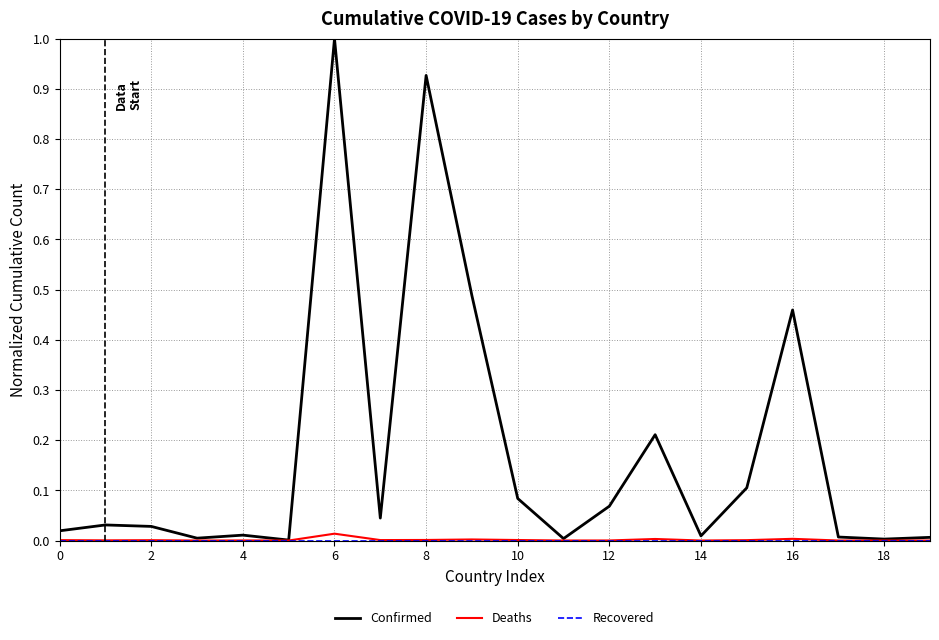

Which series has the largest total across all categories?

Confirmed